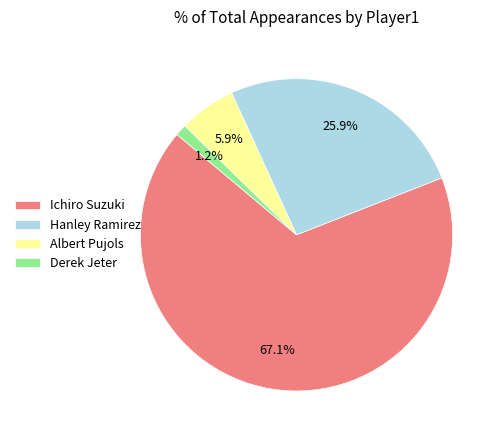

What is the largest slice in the pie chart?

Ichiro Suzuki